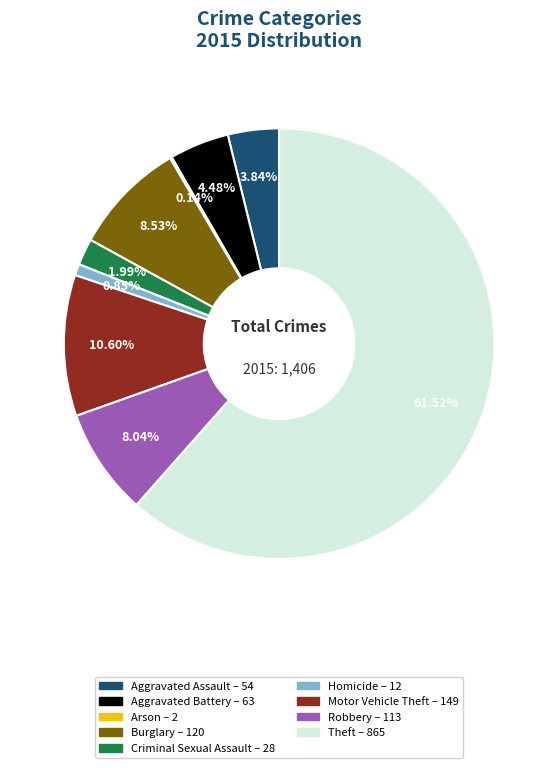

Which category has the biggest portion of the pie?

Theft